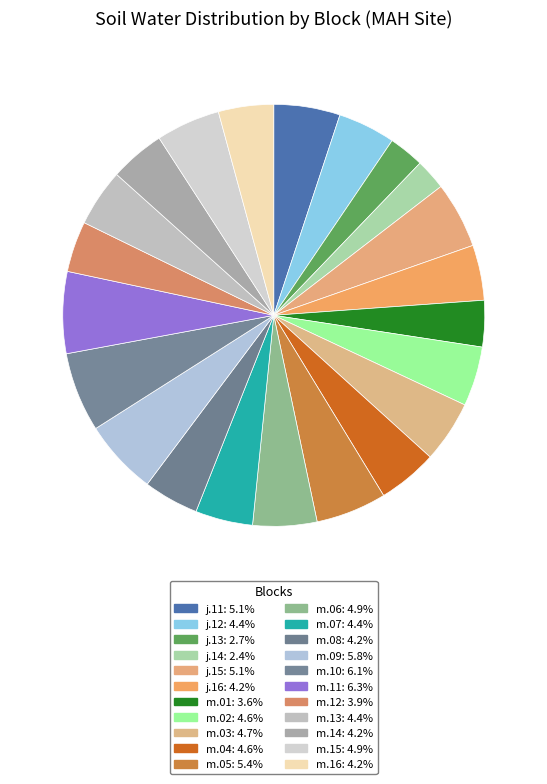

Rank the categories by value from lowest to highest.

j.14, j.13, m.01, m.12, j.16, m.08, m.14, m.16, j.12, m.07, m.13, m.02, m.04, m.03, m.06, m.15, j.11, j.15, m.05, m.09, m.10, m.11